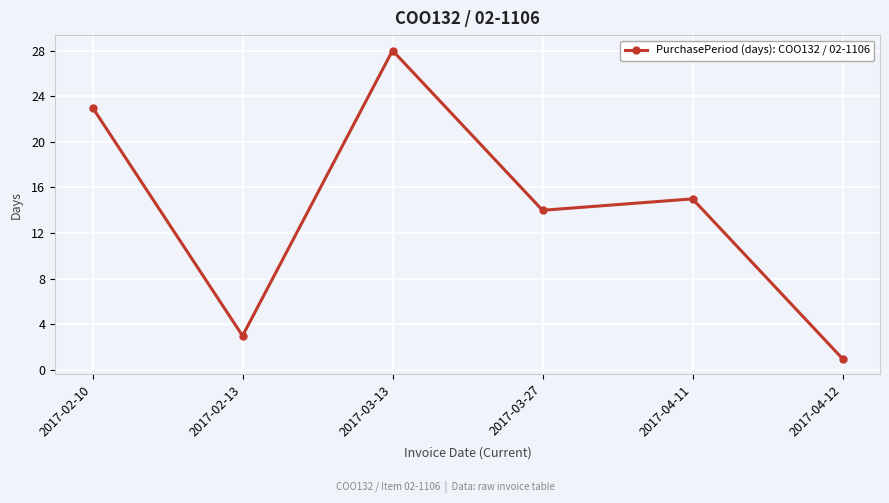

What position from the right is 2017-03-27?

3